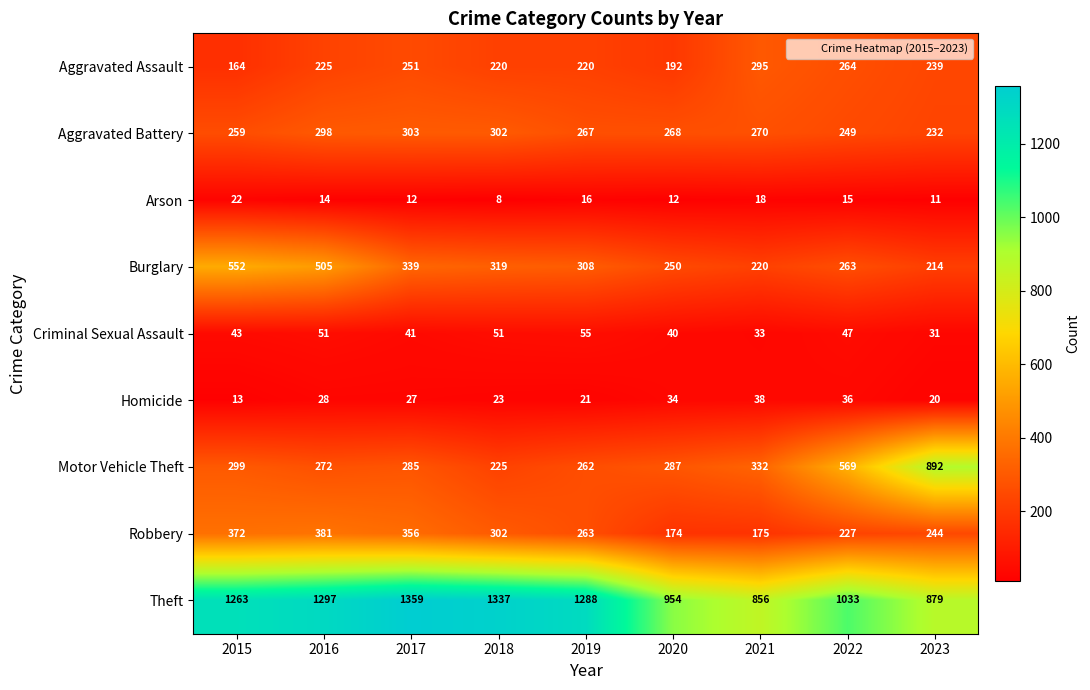

What is the average value of the Criminal Sexual Assault series?

44